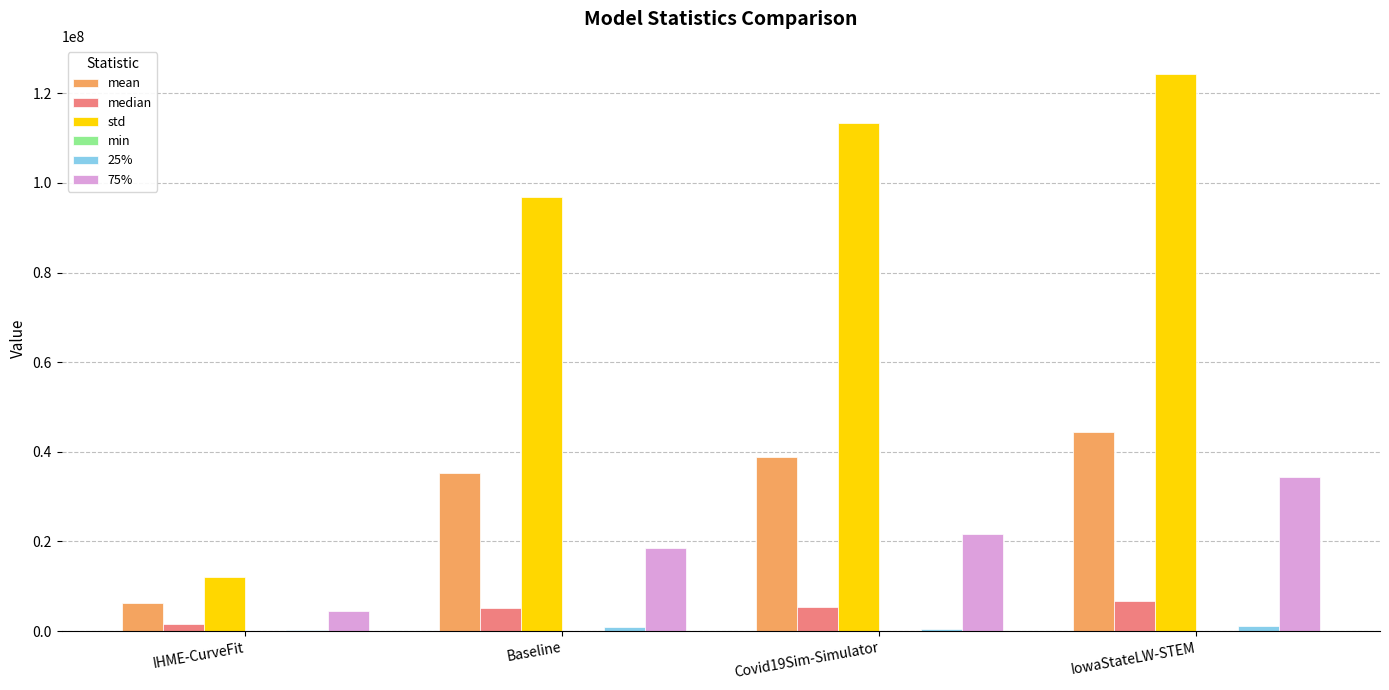

At which category is the sum across all series the highest?

IowaStateLW-STEM